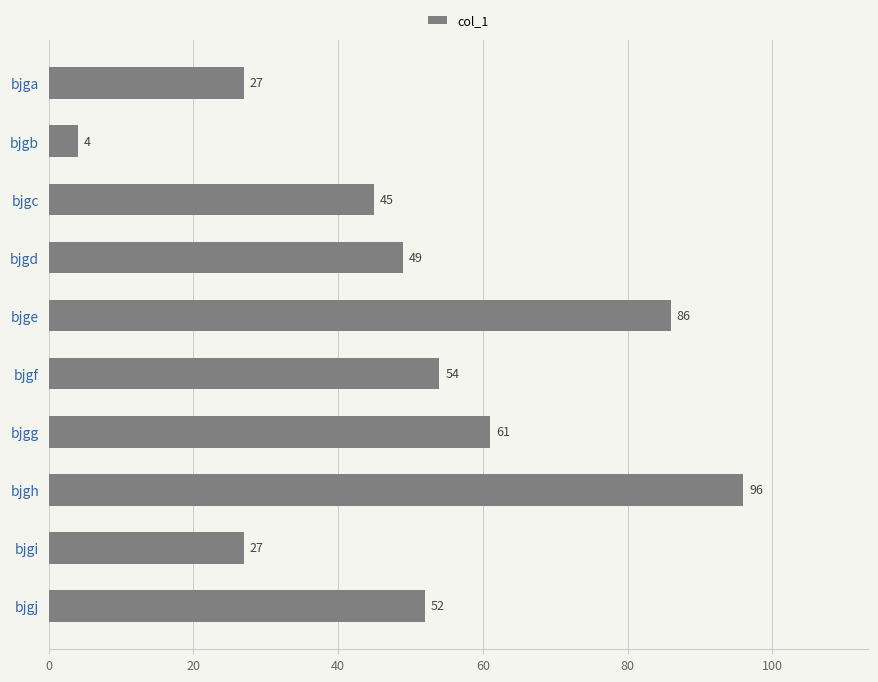

How many data points does each series have?

10